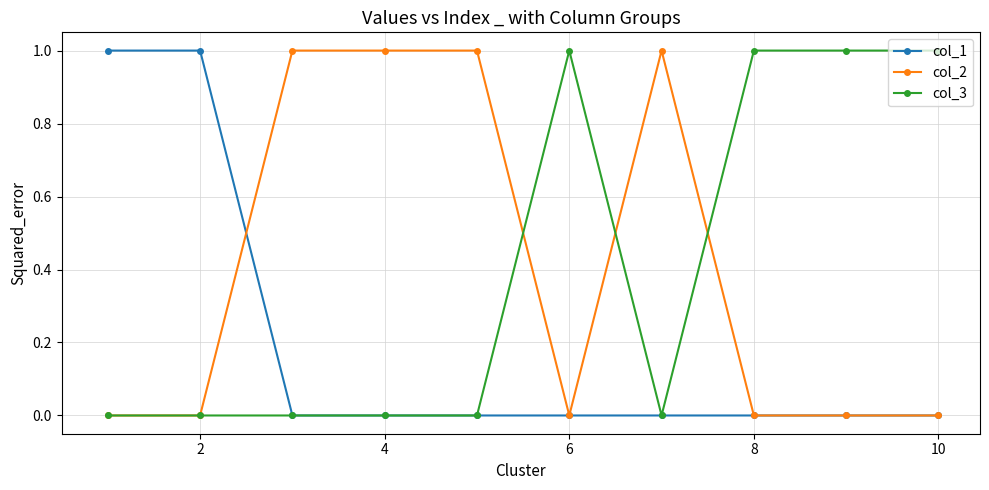

Count the number of data series in this chart.

3